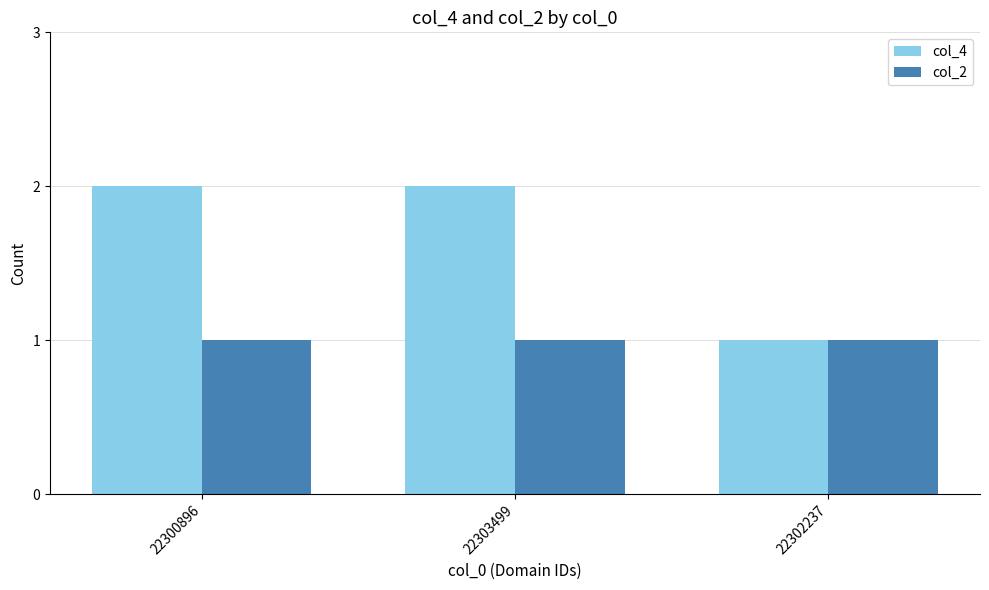

Which category has the lowest value in the col_4 series?

22302237